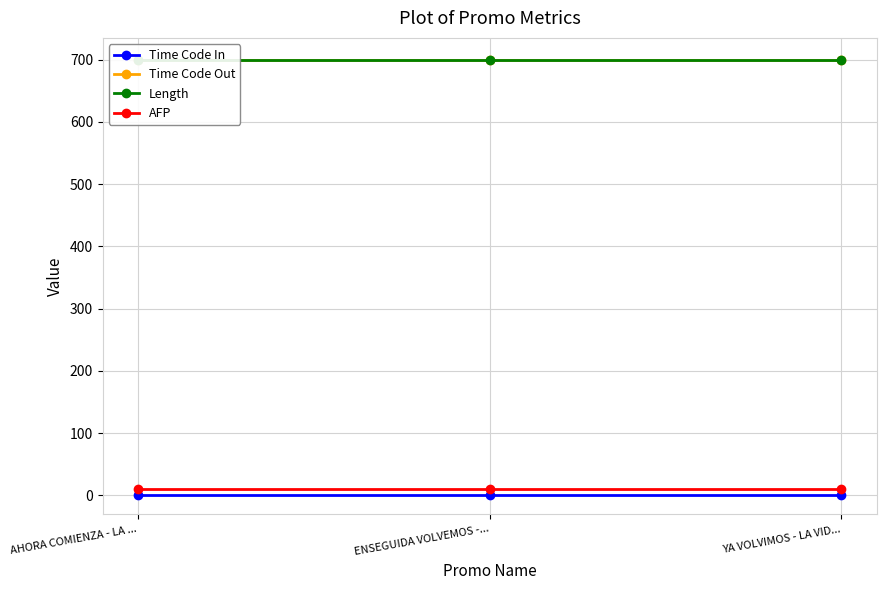

Rank the series by their maximum value, from highest to lowest.

Time Code Out, Length, AFP, Time Code In